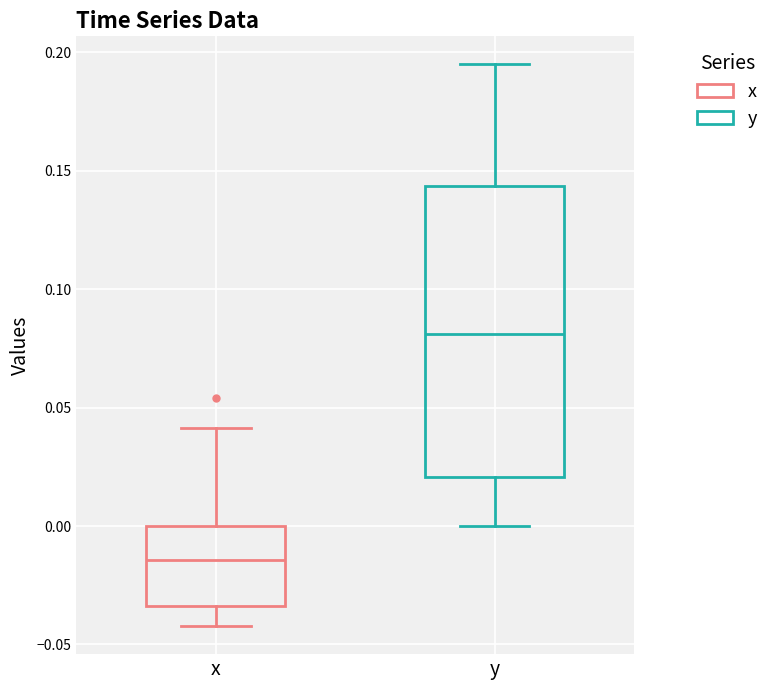

Which box is the tallest, from its lower edge to its upper edge?

y